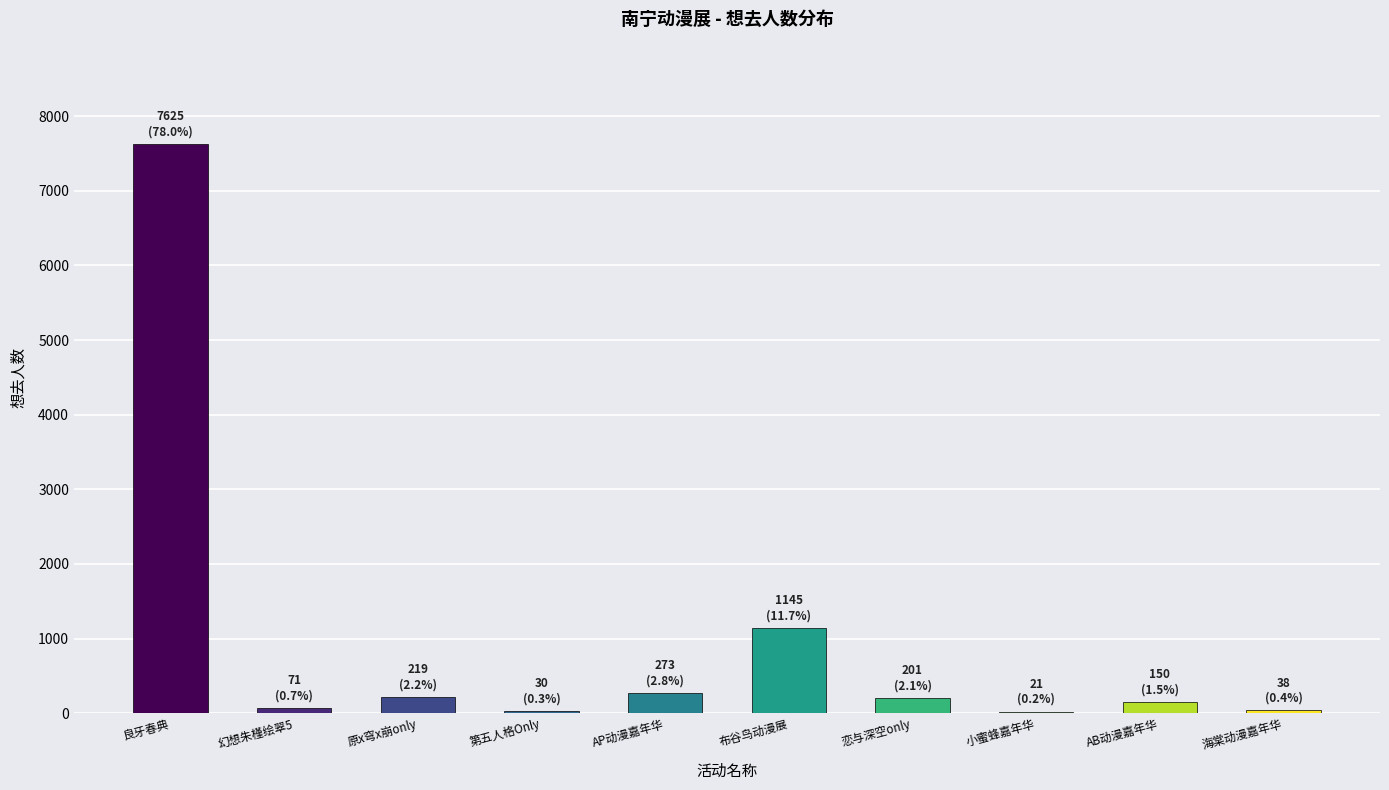

How many categories are shown in the chart?

10